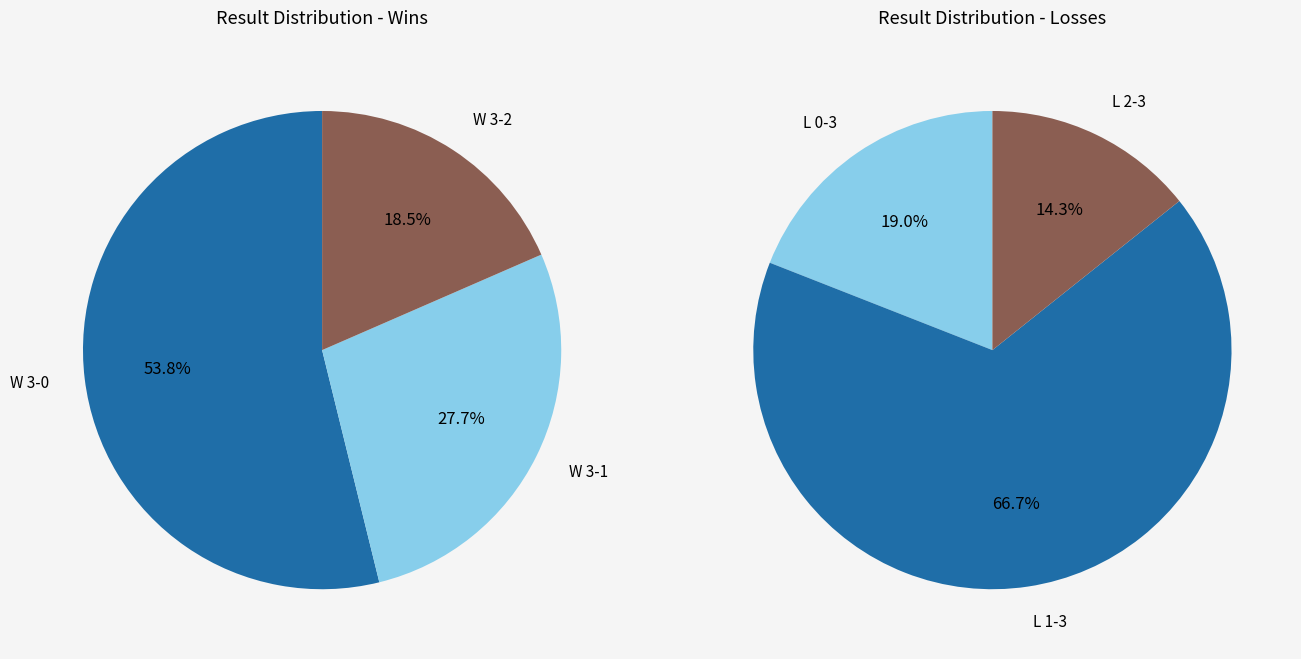

Which slice is the largest?

W (3-0)